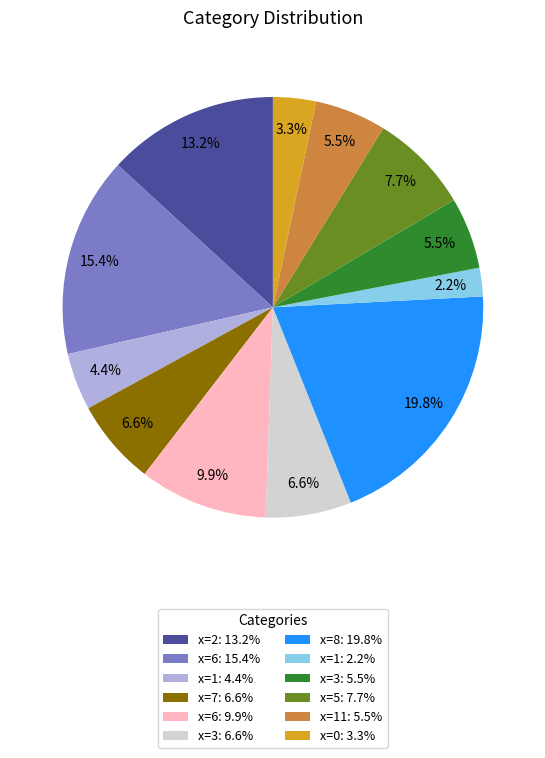

How many segments does this pie chart have?

12